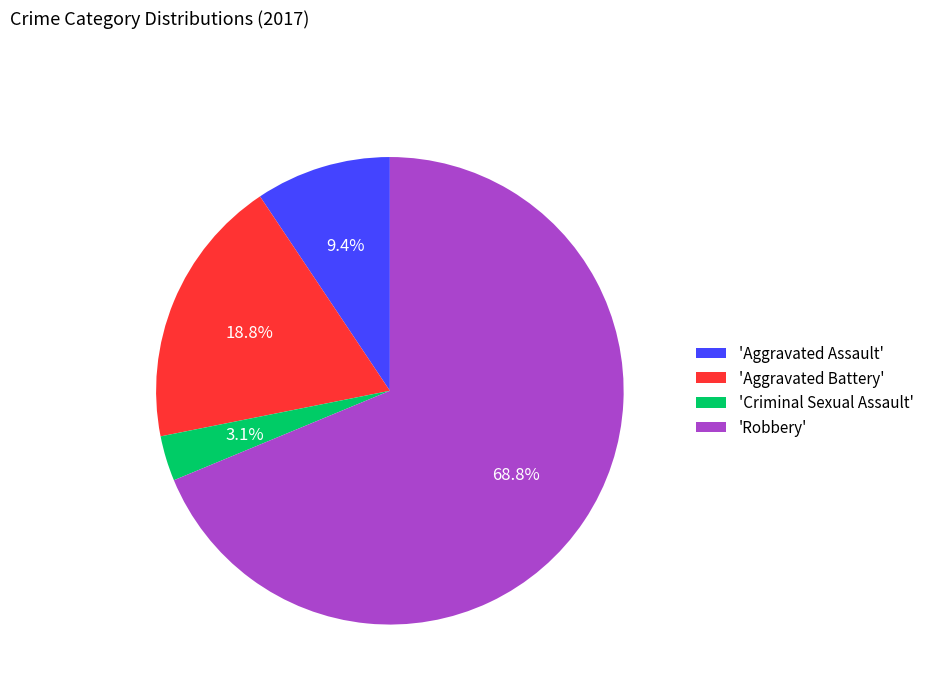

Which category has the smallest portion of the pie?

'Criminal Sexual Assault'